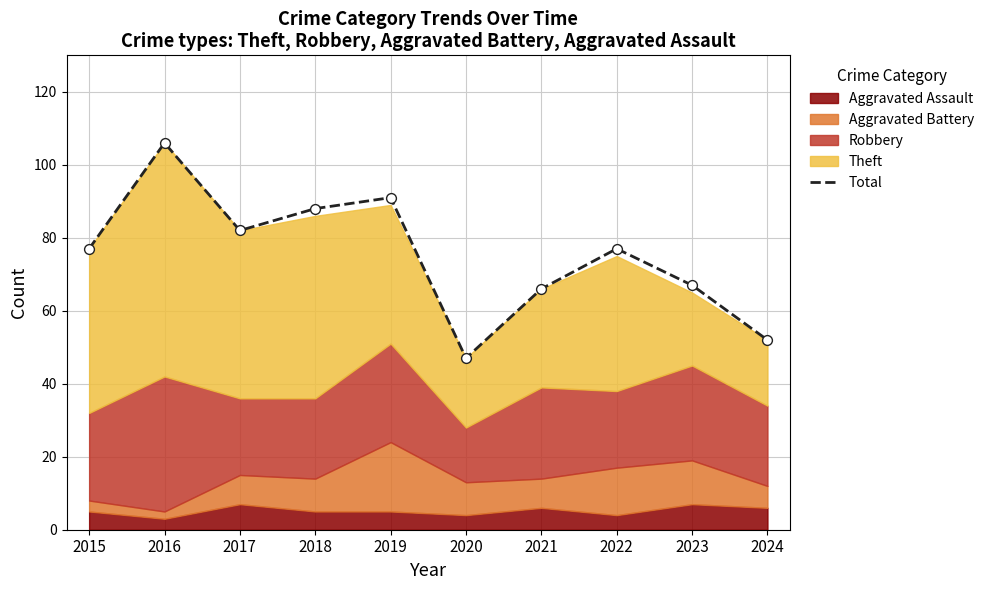

Which has a higher value, 2022 or 2021?

2022